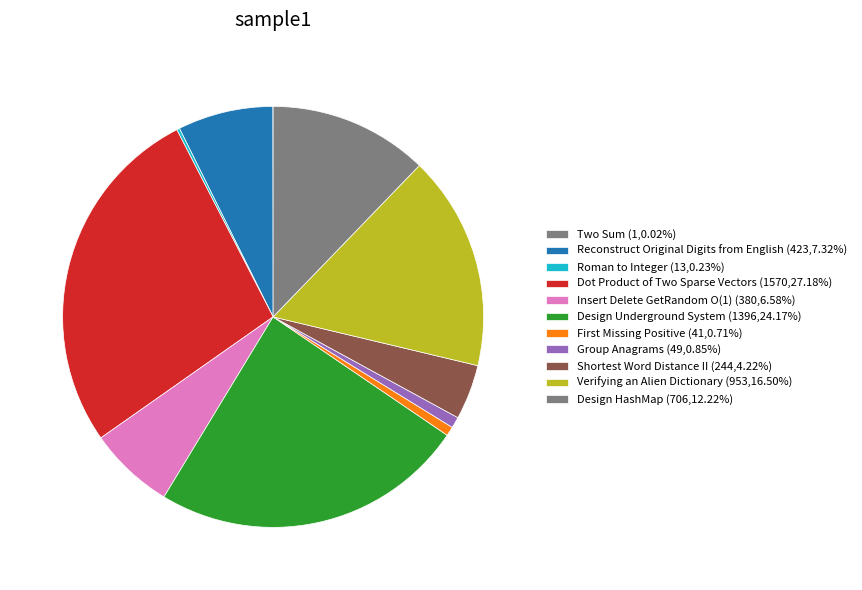

Is it true that Reconstruct Original Digits from English is 1% of the pie?

False